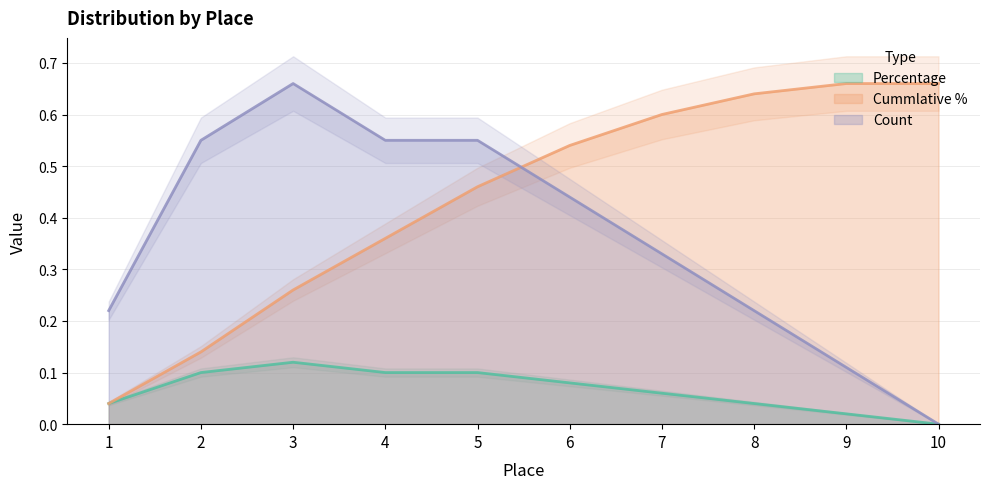

How many data points in Percentage are above 0?

9